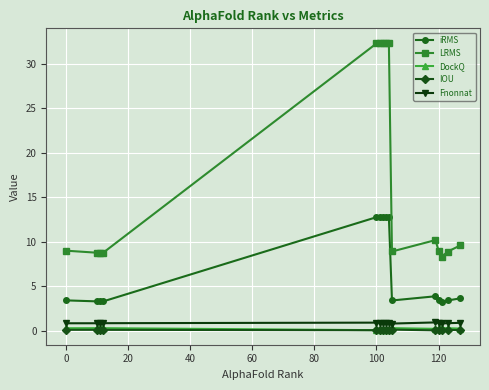

Which series has the widest spread of values?

LRMS